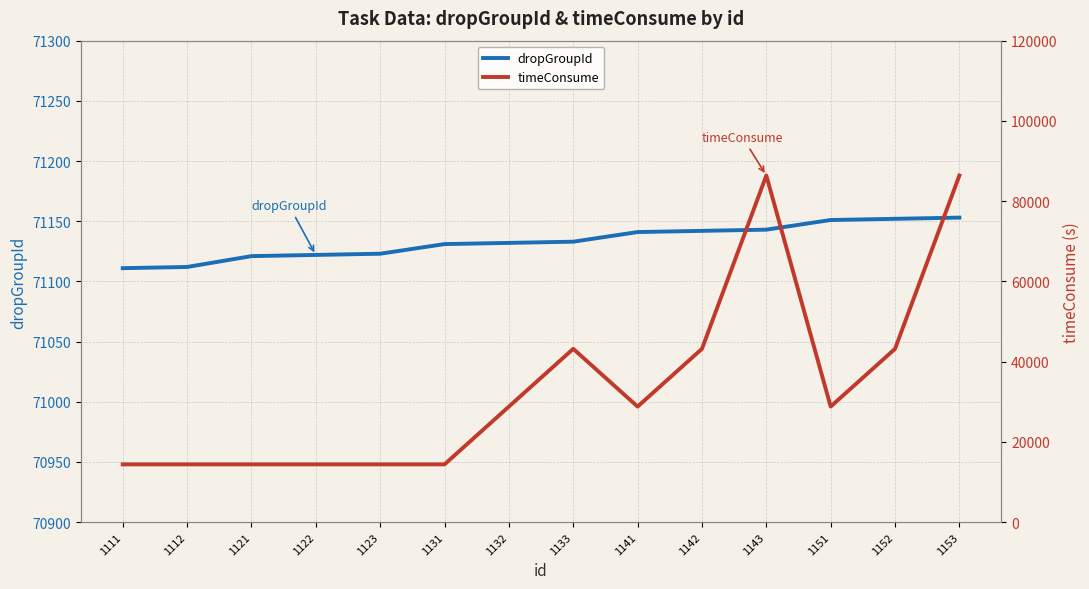

At which category is the sum across all series the highest?

1153